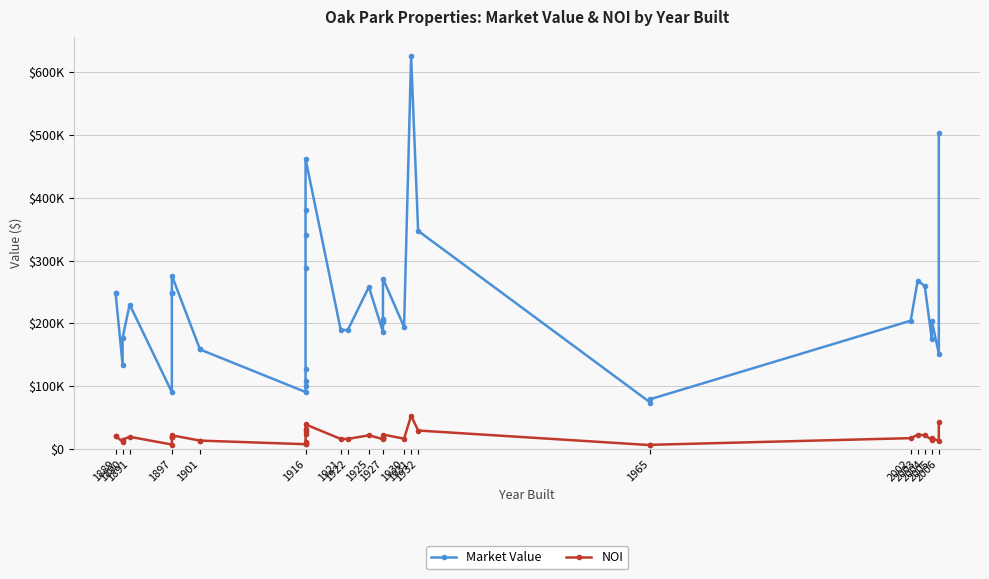

At how many categories does at least one series exceed 159845?

29